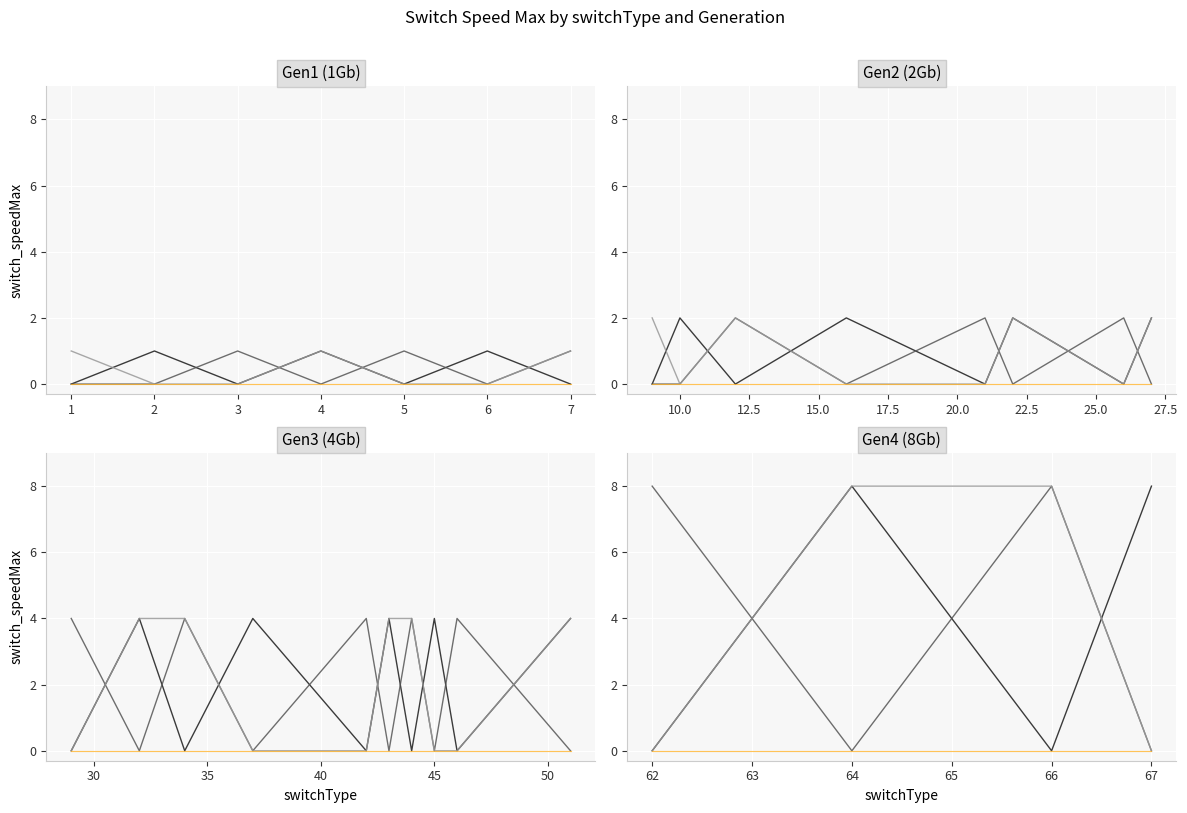

True or false: line_orange_0 and line_orange_1 cross at least once.

False